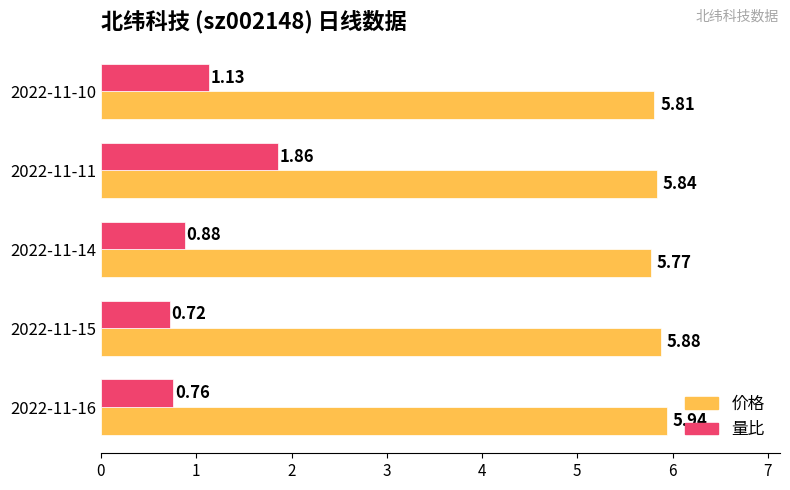

At which category is the sum across all series the highest?

2022-11-11